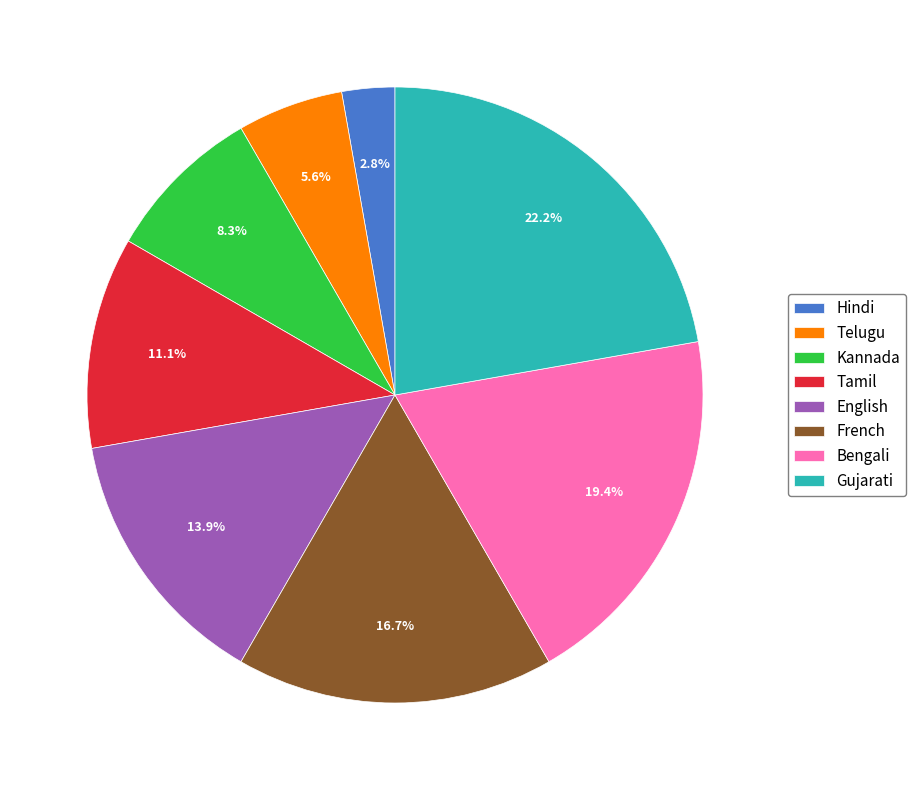

Approximately how many times larger is the value at Kannada compared to Telugu?

1.5